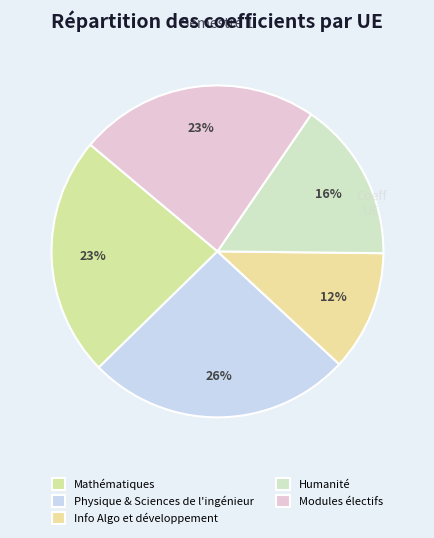

How many slices are in this pie chart?

5